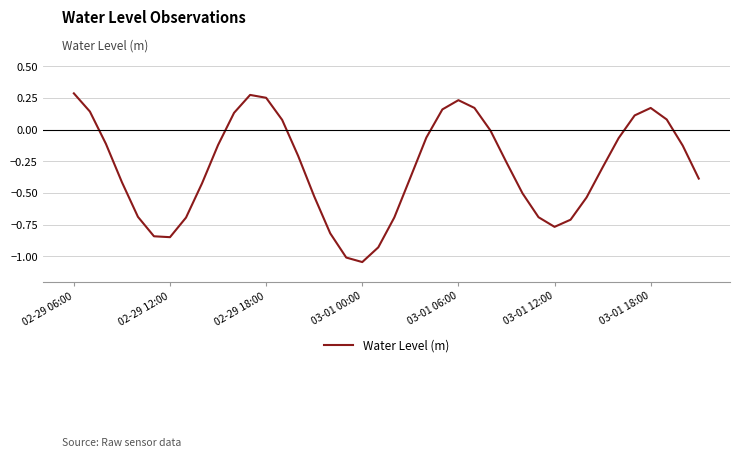

What is the difference between the maximum and minimum values?

1.3